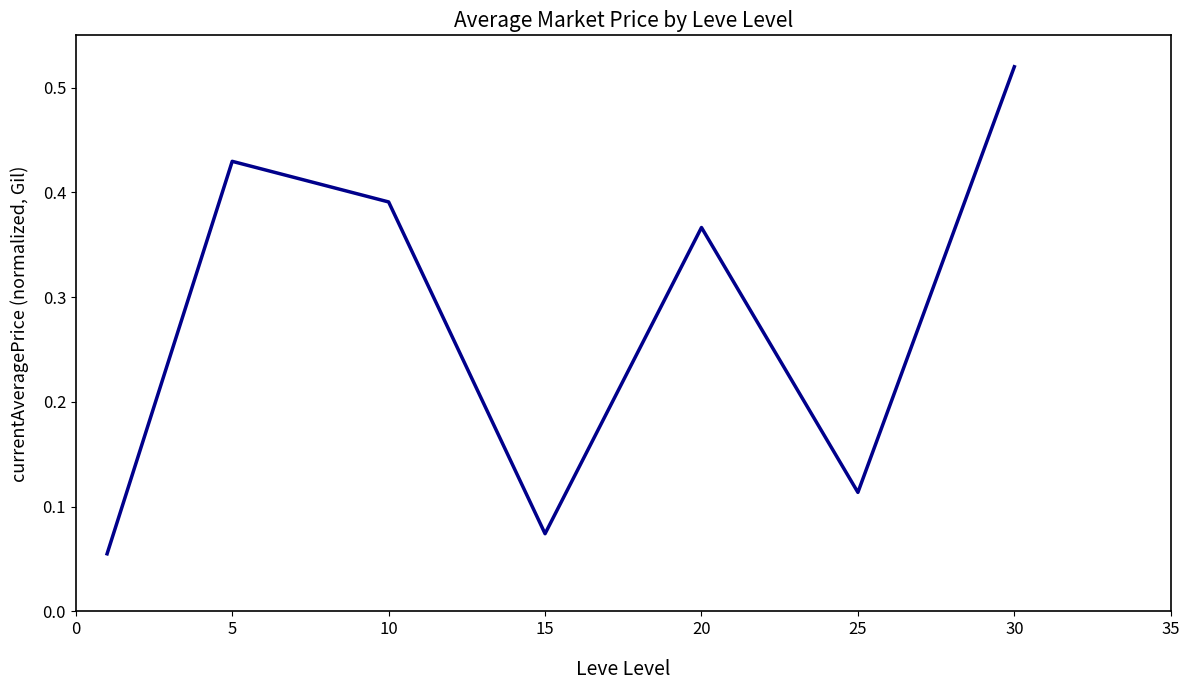

What is the average value?

0.3